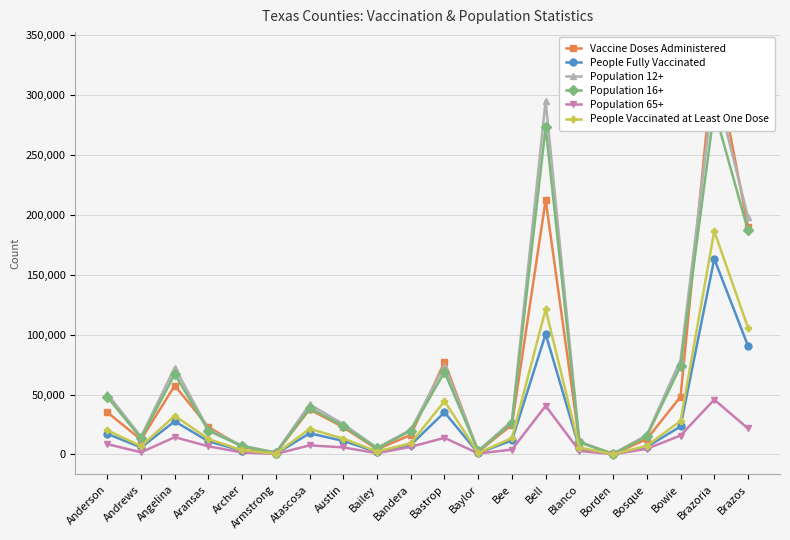

True or false: People Vaccinated at Least One Dose and People Fully Vaccinated cross at least once.

False